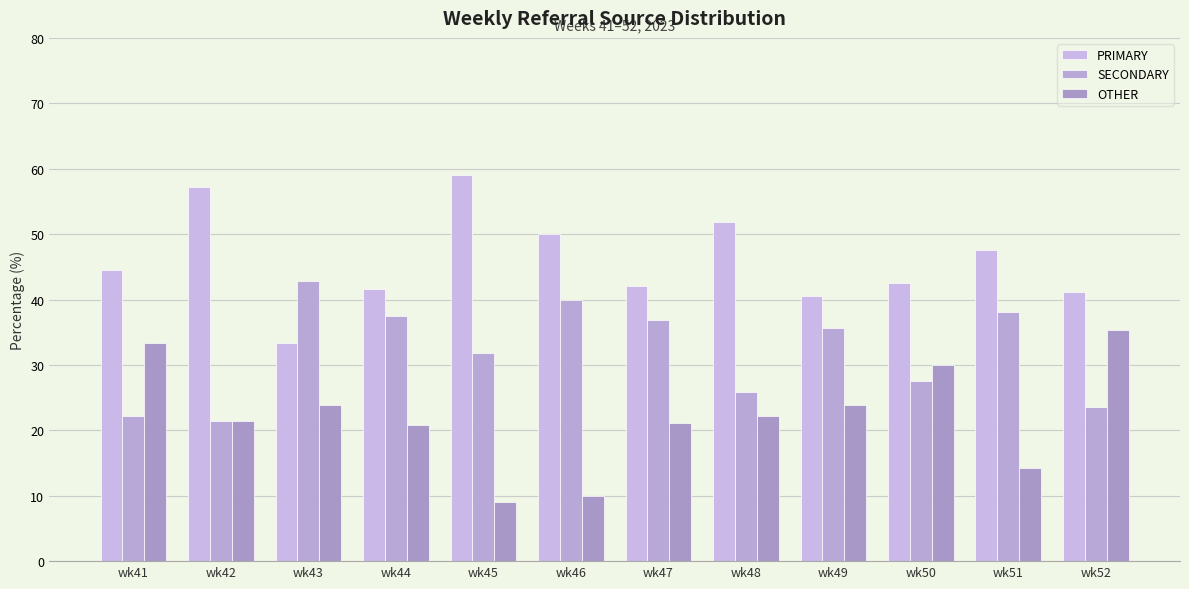

The value of PRIMARY at wk51 is 74.8. True or false?

False